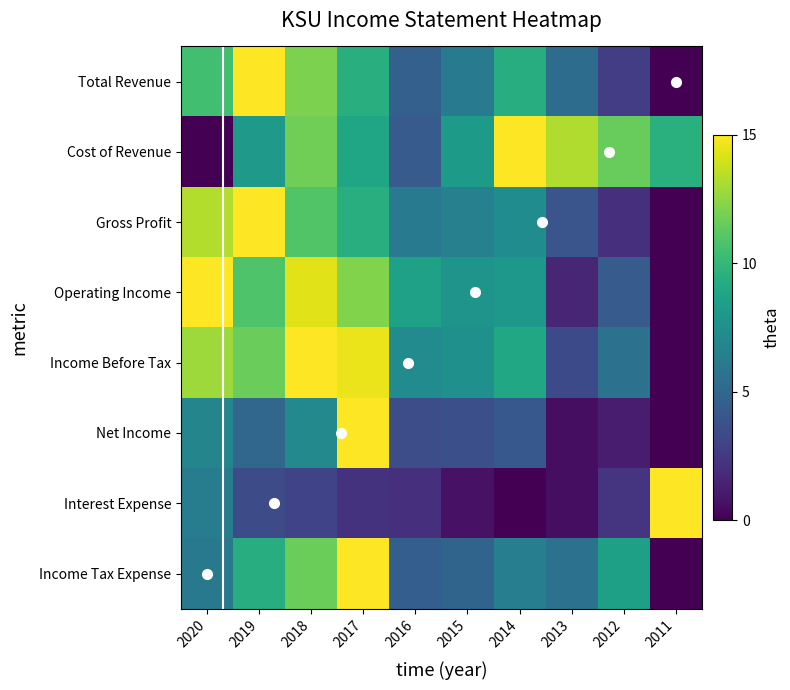

Between 2014 and 2018, which is larger?

2018